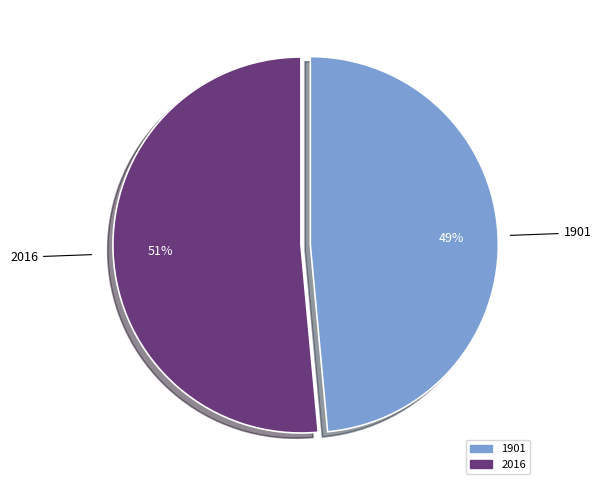

To the nearest percent, what is the combined percentage of 1901 and 2016?

100%